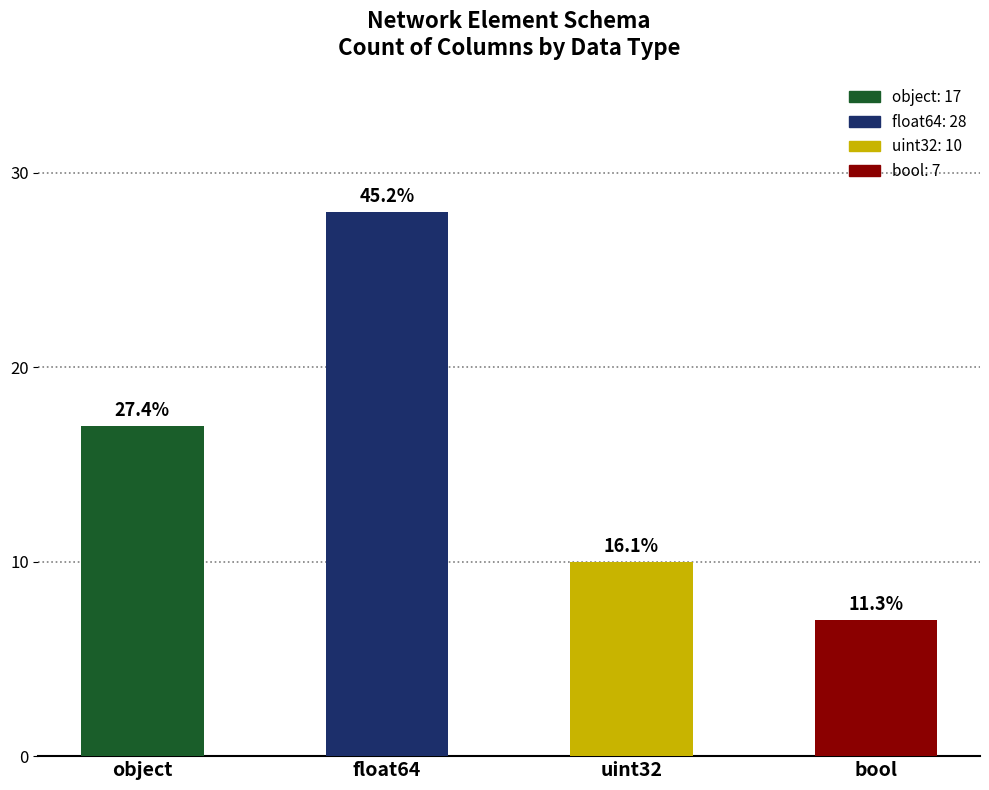

How many bars are there in total?

4